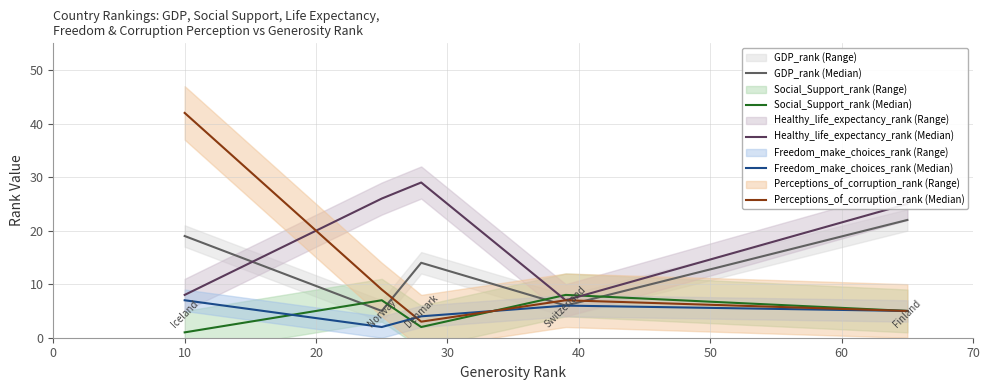

What is the difference between the Perceptions_of_corruption_rank (Median) values at 30 and 0?

35